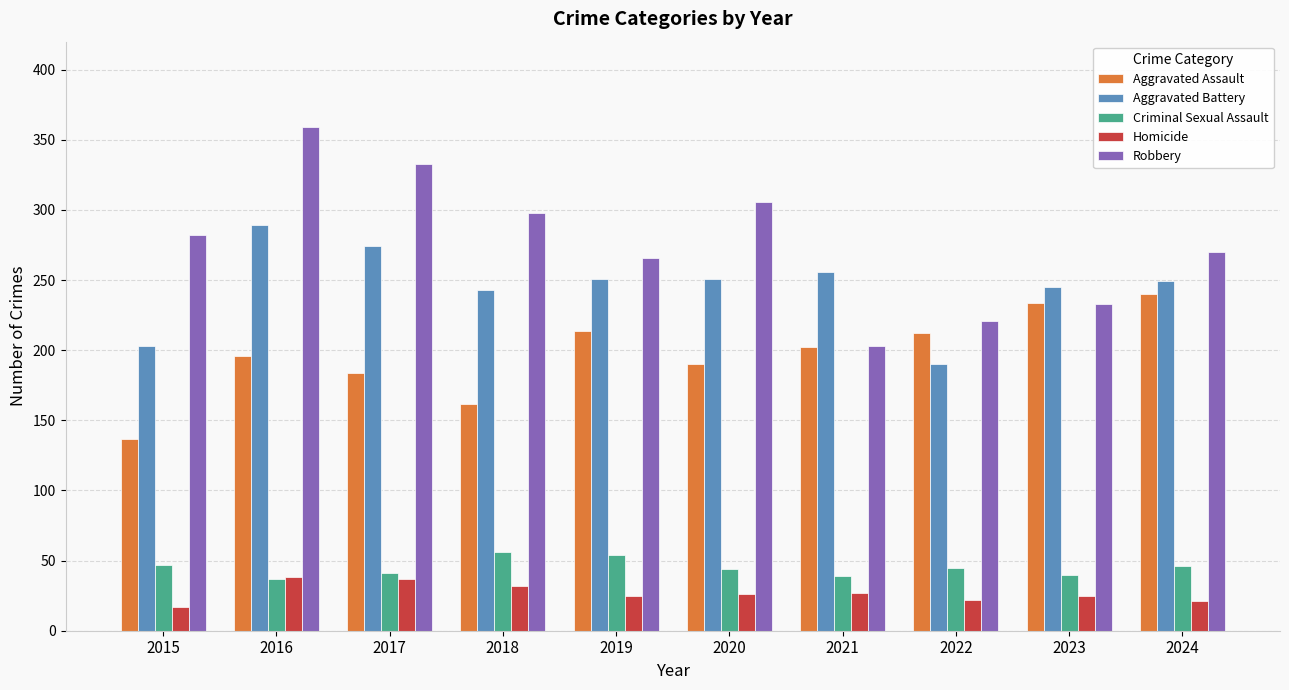

Count the number of categories in the chart.

10